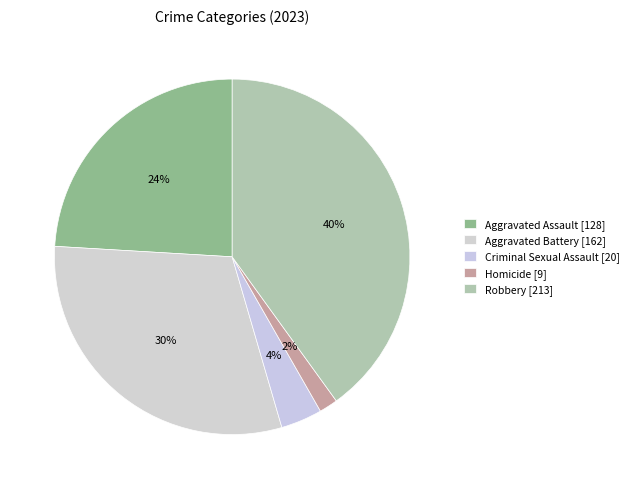

Which category has the smallest portion of the pie?

Homicide